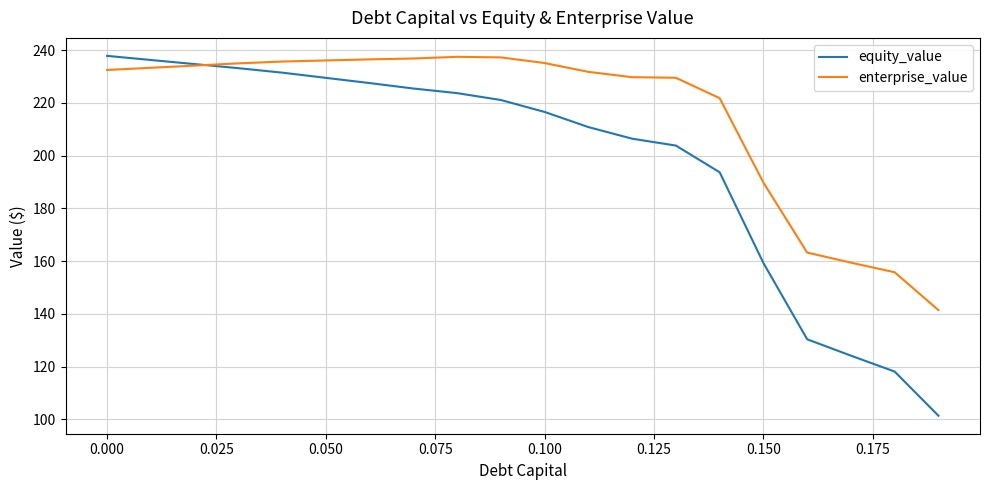

Does the chart display data point markers on the line(s)?

No